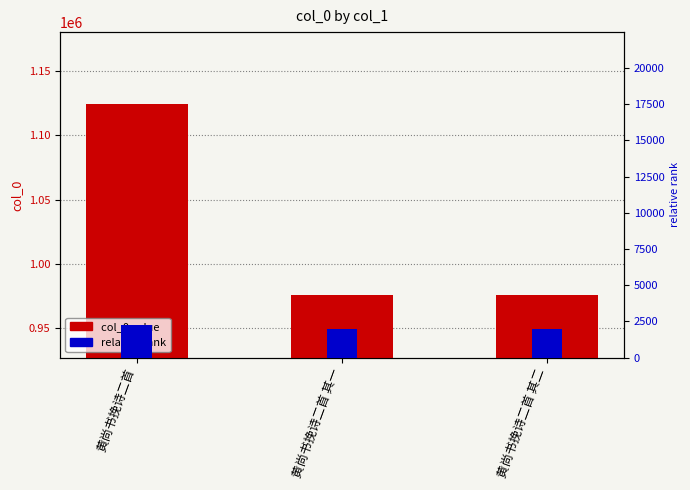

What is the approximate value of col_0 value at 黄尚书挽诗二首?

1124323.0